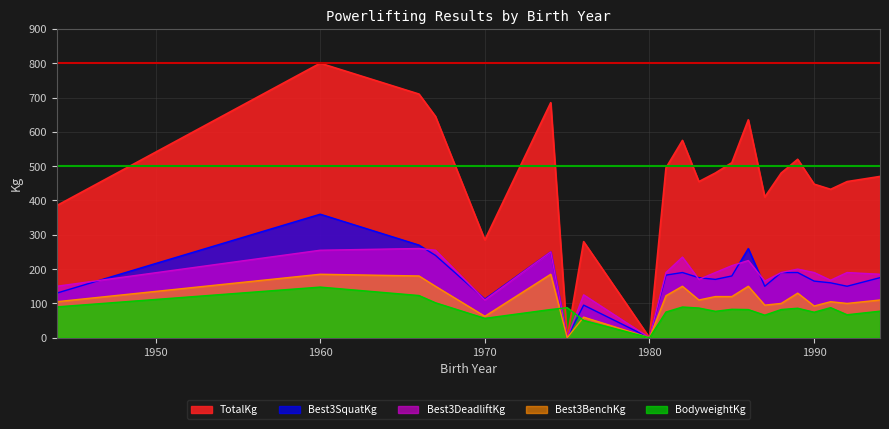

Does the chart have visible grid lines?

Yes